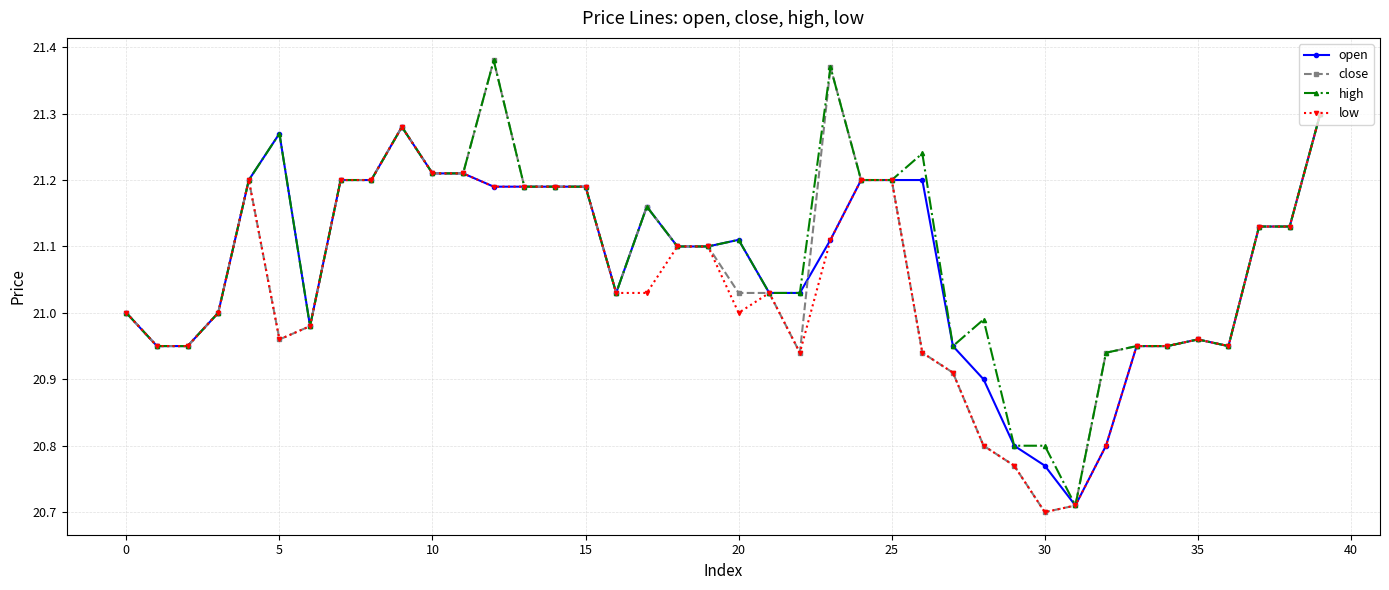

True or false: open has more than 1 points higher than both neighbors.

True